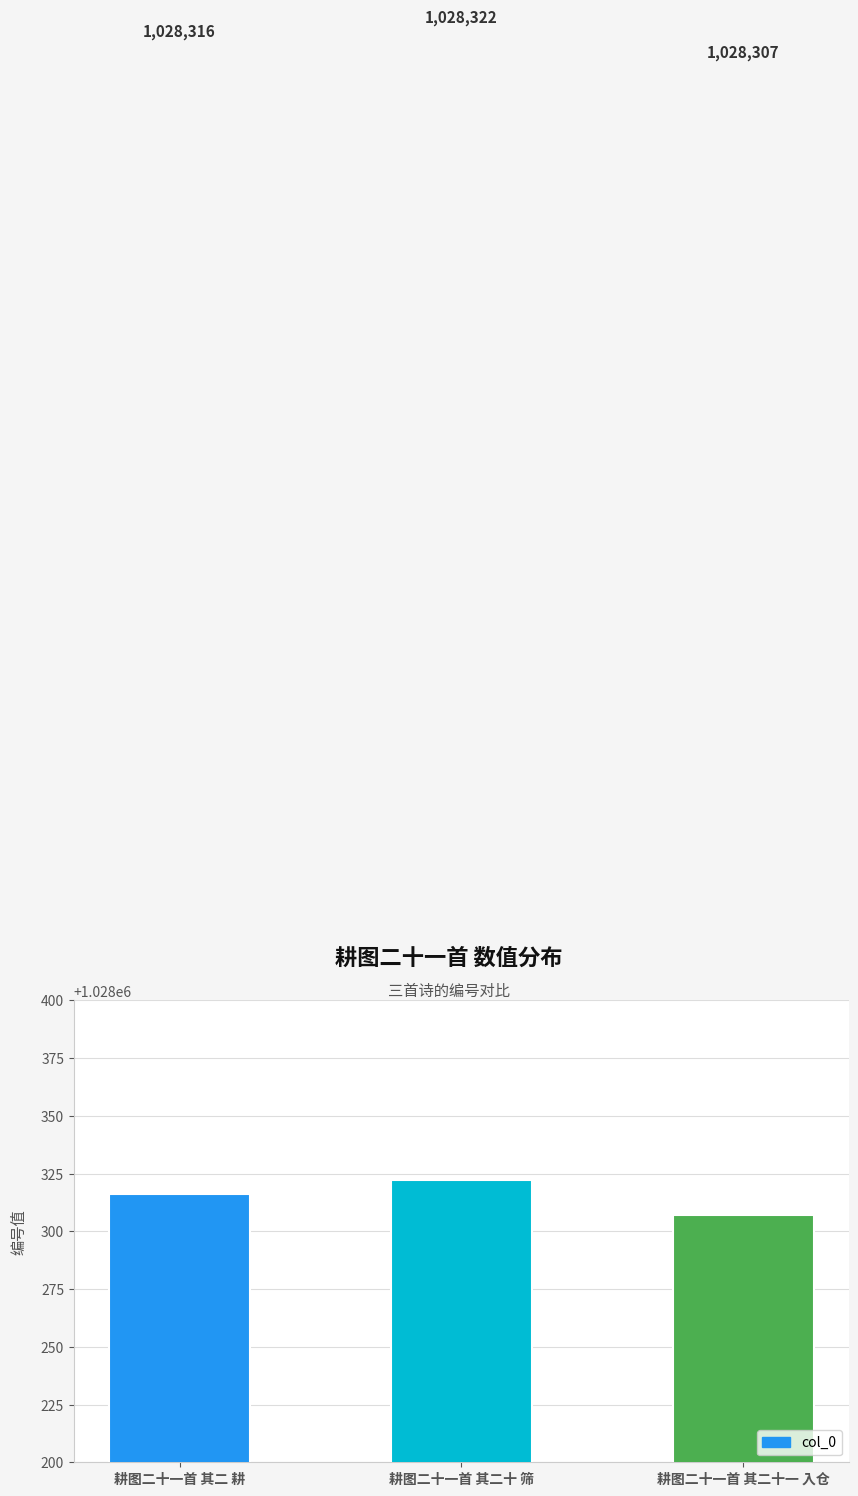

Reading left to right, what are all the values shown in this chart?

耕图二十一首 其二 耕=1028316	耕图二十一首 其二十 筛=1028322	耕图二十一首 其二十一 入仓=1028307